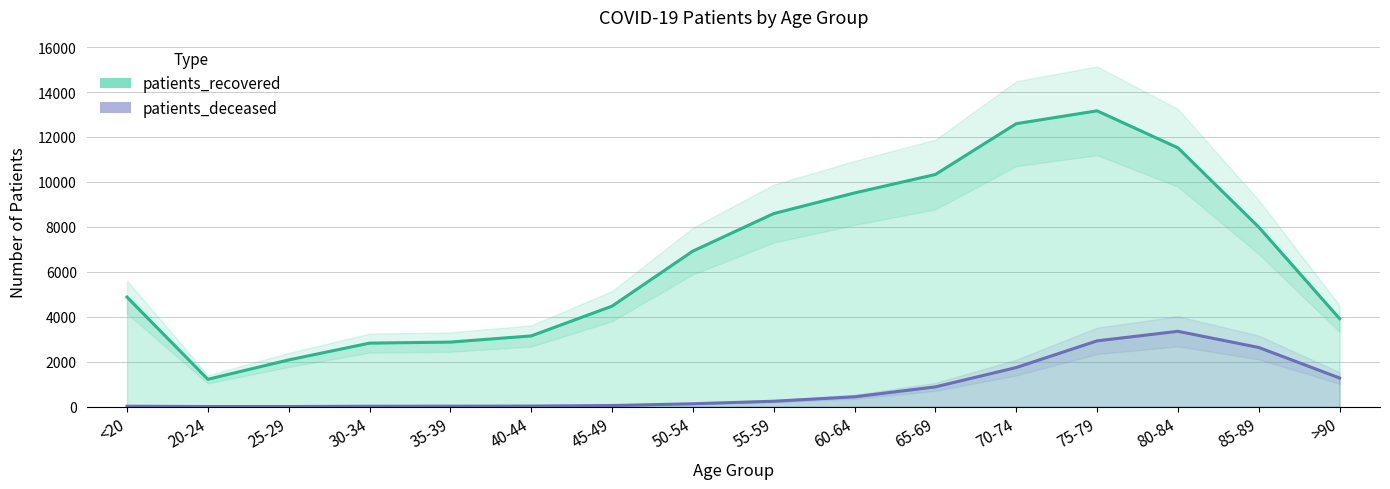

Rank the series by their average value, from lowest to highest.

patients_deceased, patients_recovered